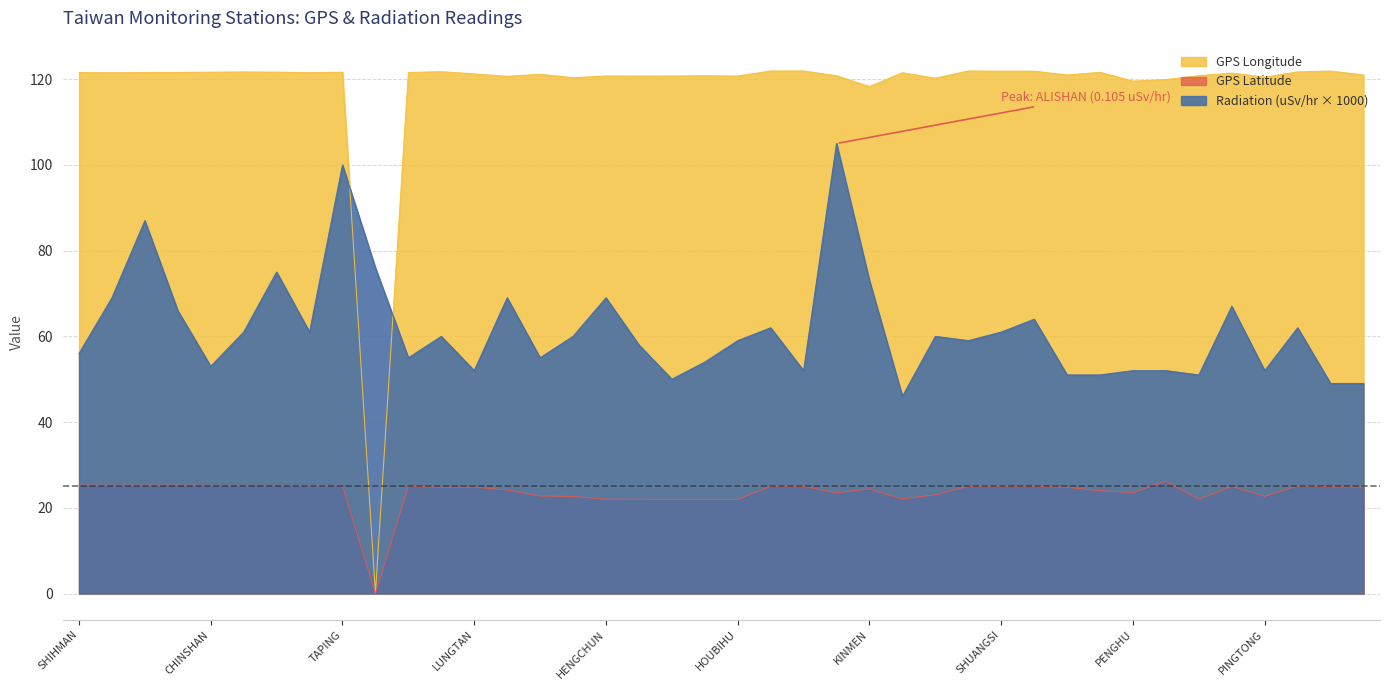

How many values in the GPS Longitude series exceed 121?

24